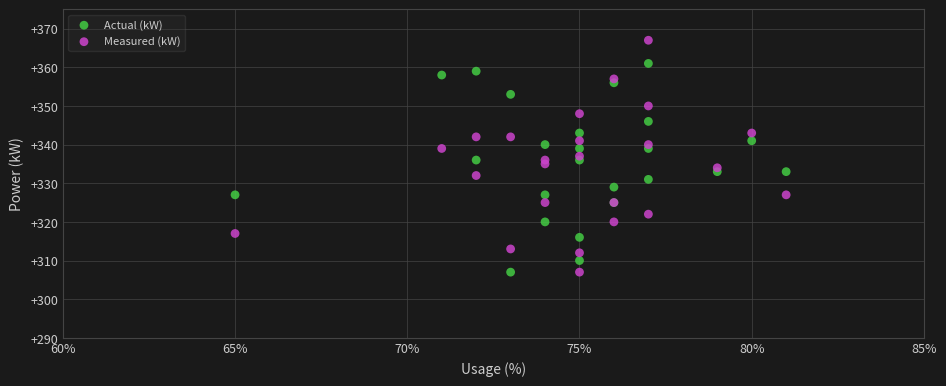

What is the X range (max minus min) for the scatter plot?

16